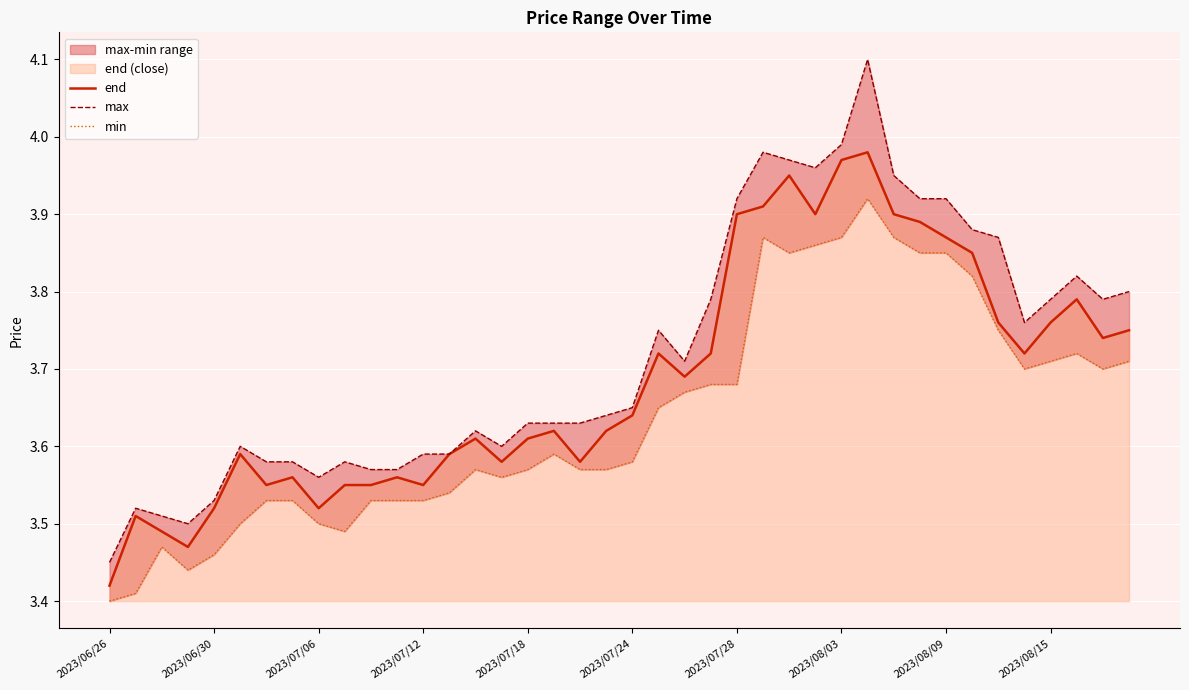

True or false: max has more than 2 points higher than both neighbors.

True